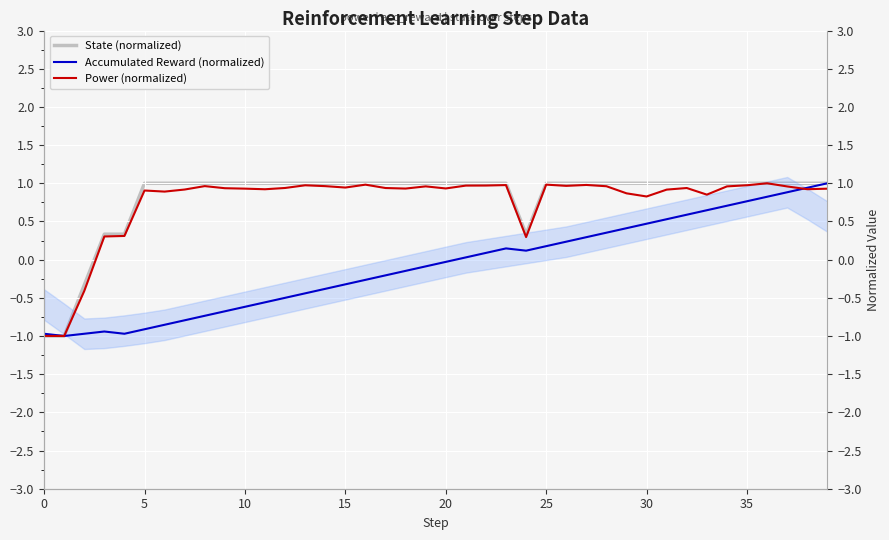

Which label corresponds to the largest value in the chart?

5